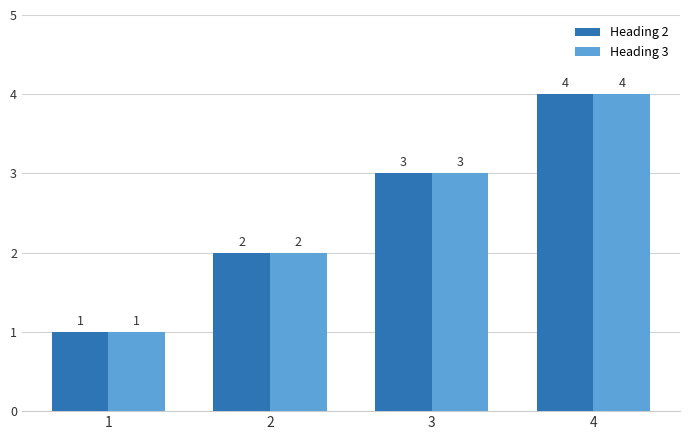

What is the minimum value shown in the chart?

1